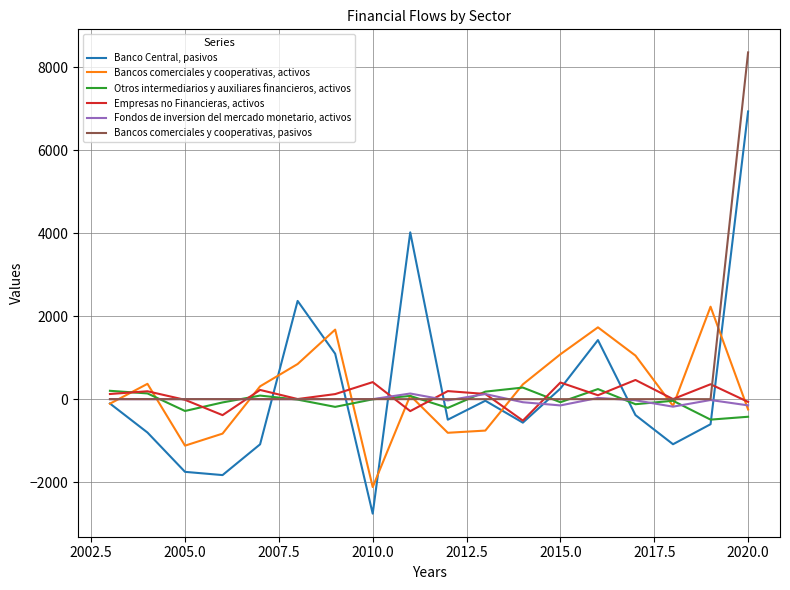

Which series has the widest spread of values?

Banco Central, pasivos